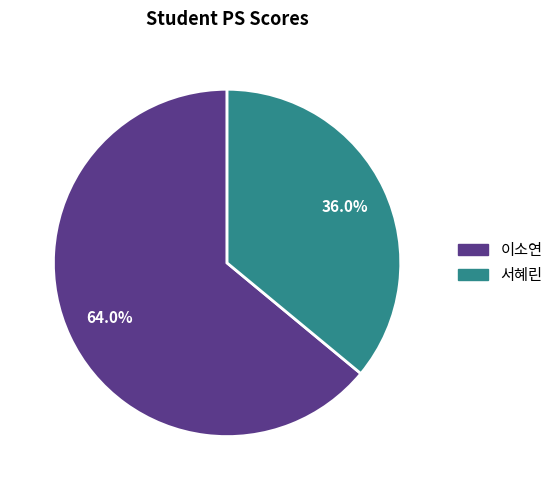

What is the ratio of the value at 이소연 to the value at 서혜린?

1.8